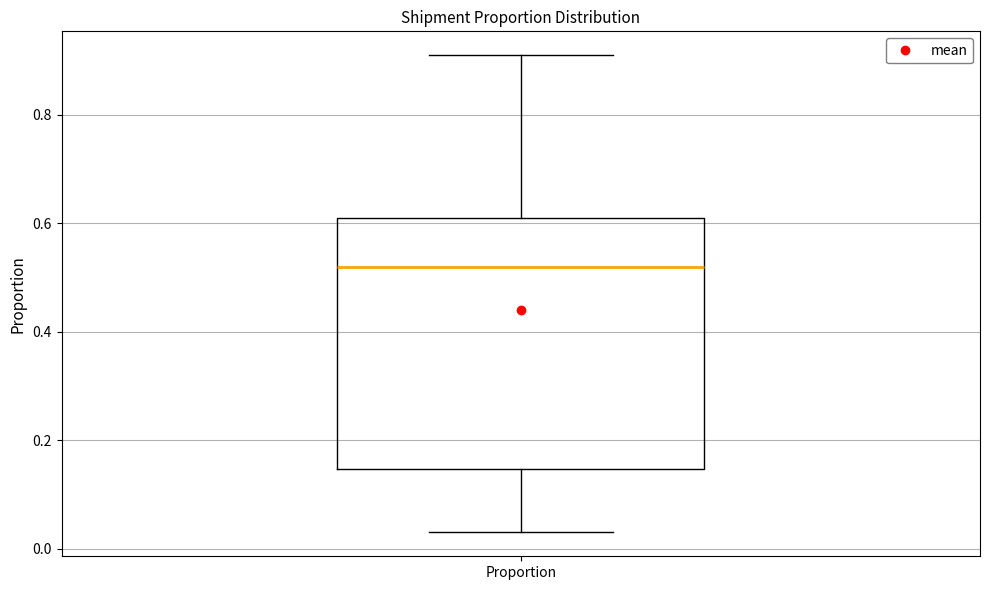

Transcribe this box plot: give where the median line is, the range the box spans, and where the two whiskers end, as read against the y-axis. The values are not printed on the chart, so give them approximately, as read against the axis.

median 0.52, box 0.14 to 0.62, whiskers 0.04 to 0.92